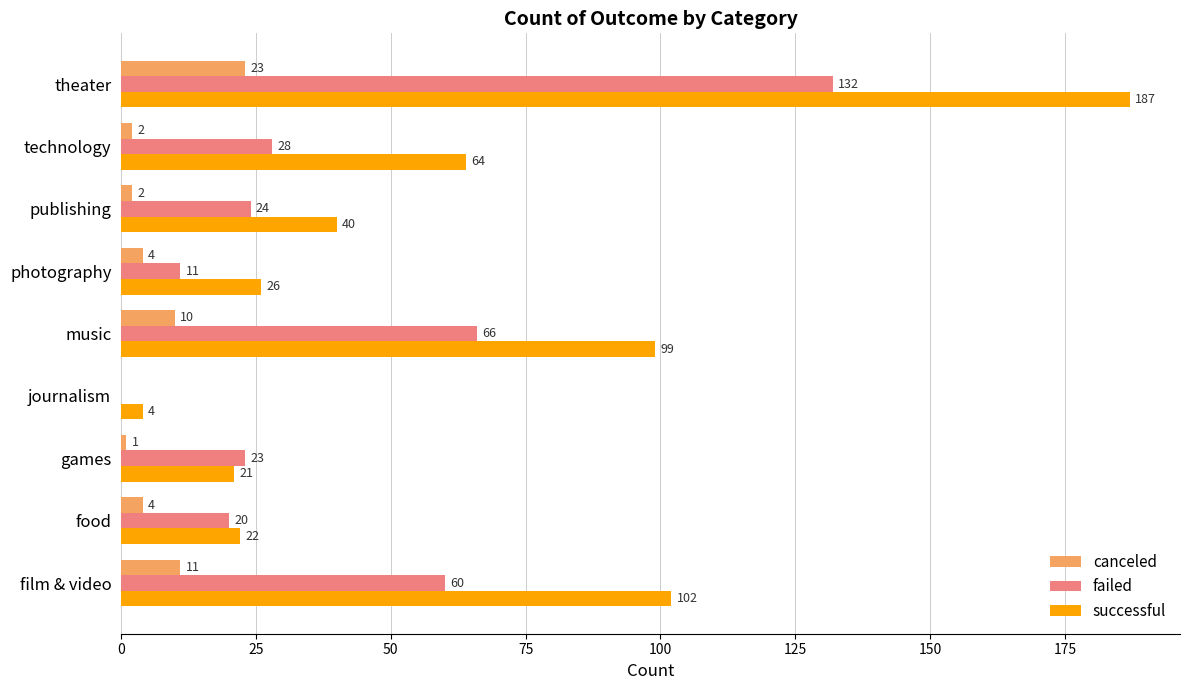

What is the sum of the failed values at film & video and music?

126